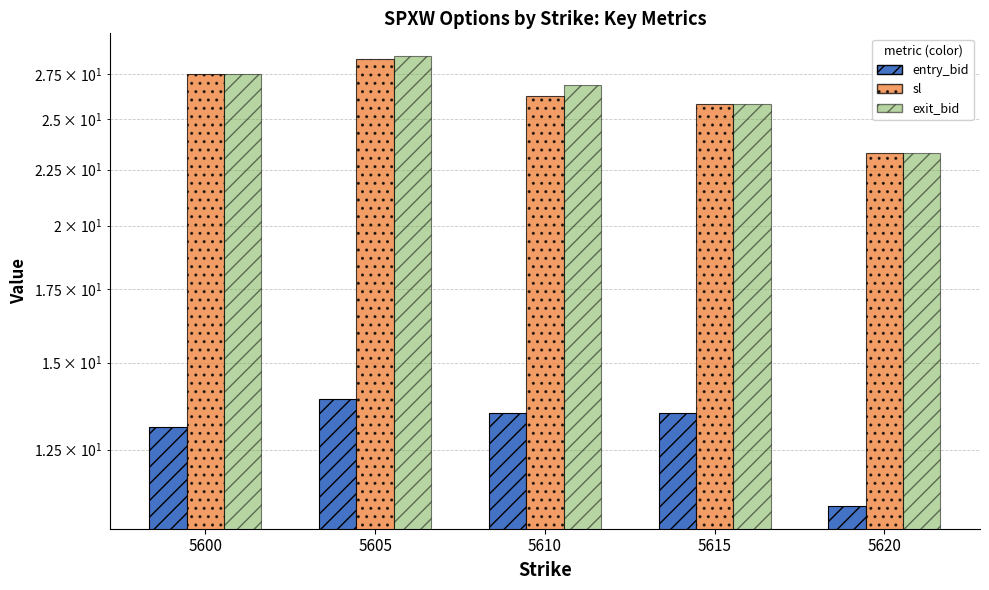

The value of entry_bid at 5605 is 8.7. True or false?

False